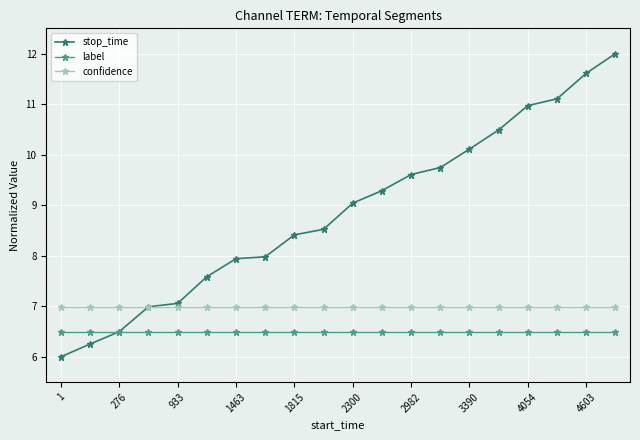

Which series has the largest total across all categories?

stop_time